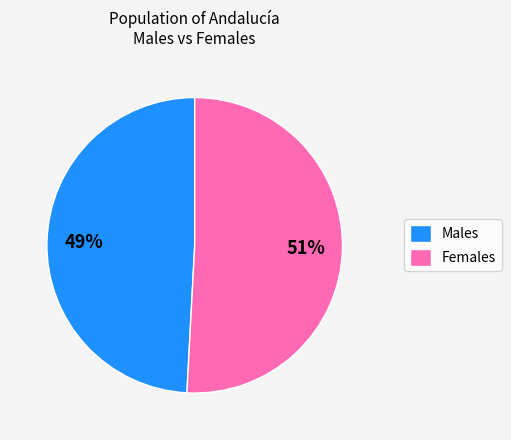

The Males slice represents 36% of the pie. True or false?

False